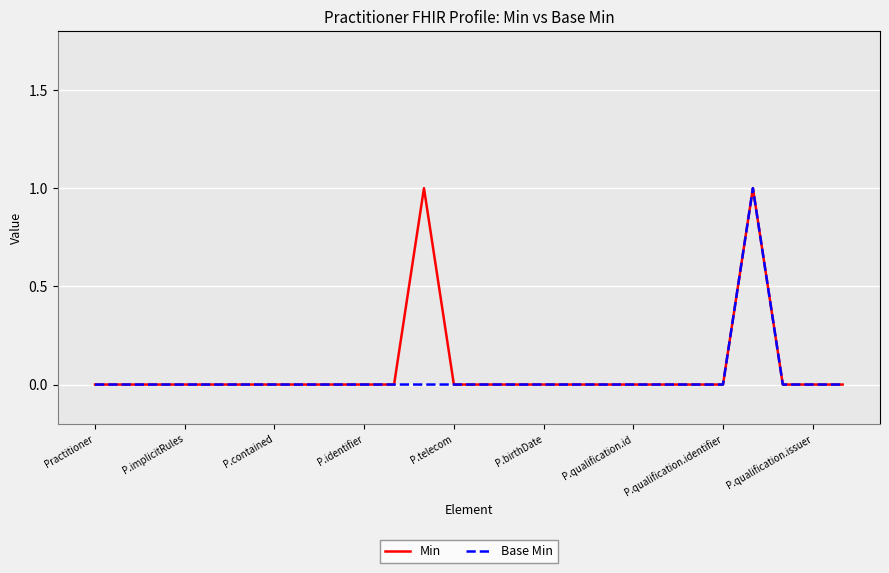

At which category does Min reach its first local peak?

11